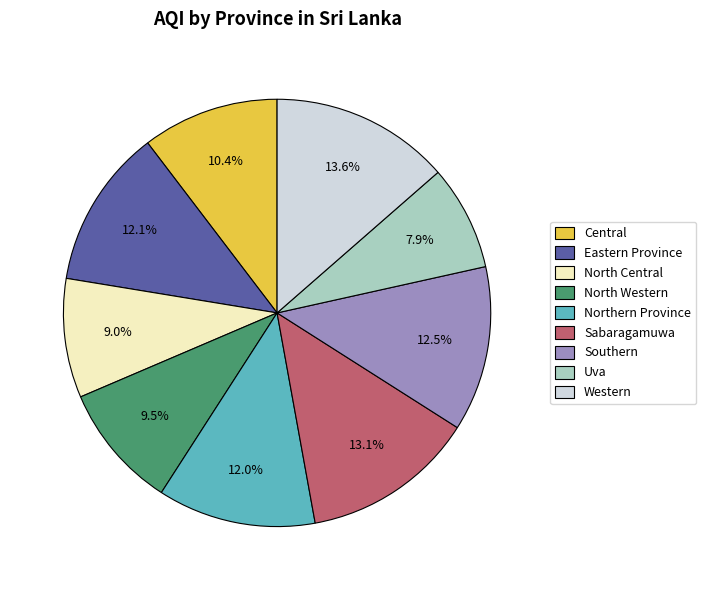

How many slices are in this pie chart?

9